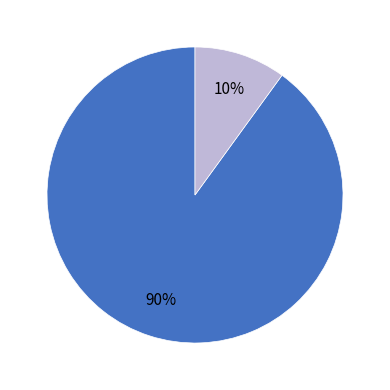

To the nearest percent, what is the average slice percentage?

50%